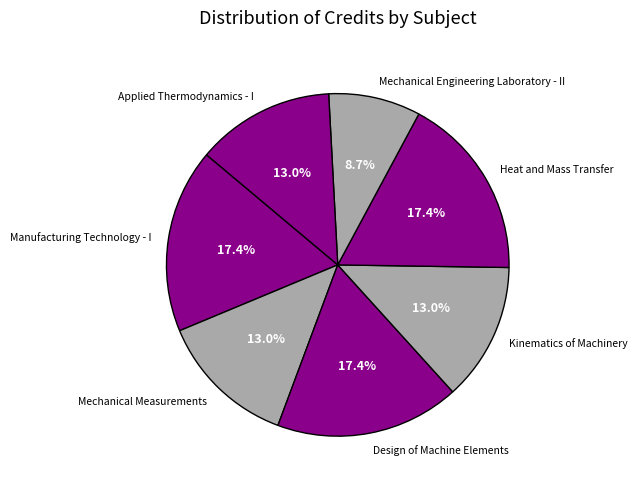

To the nearest percent, what is the average slice percentage?

14%